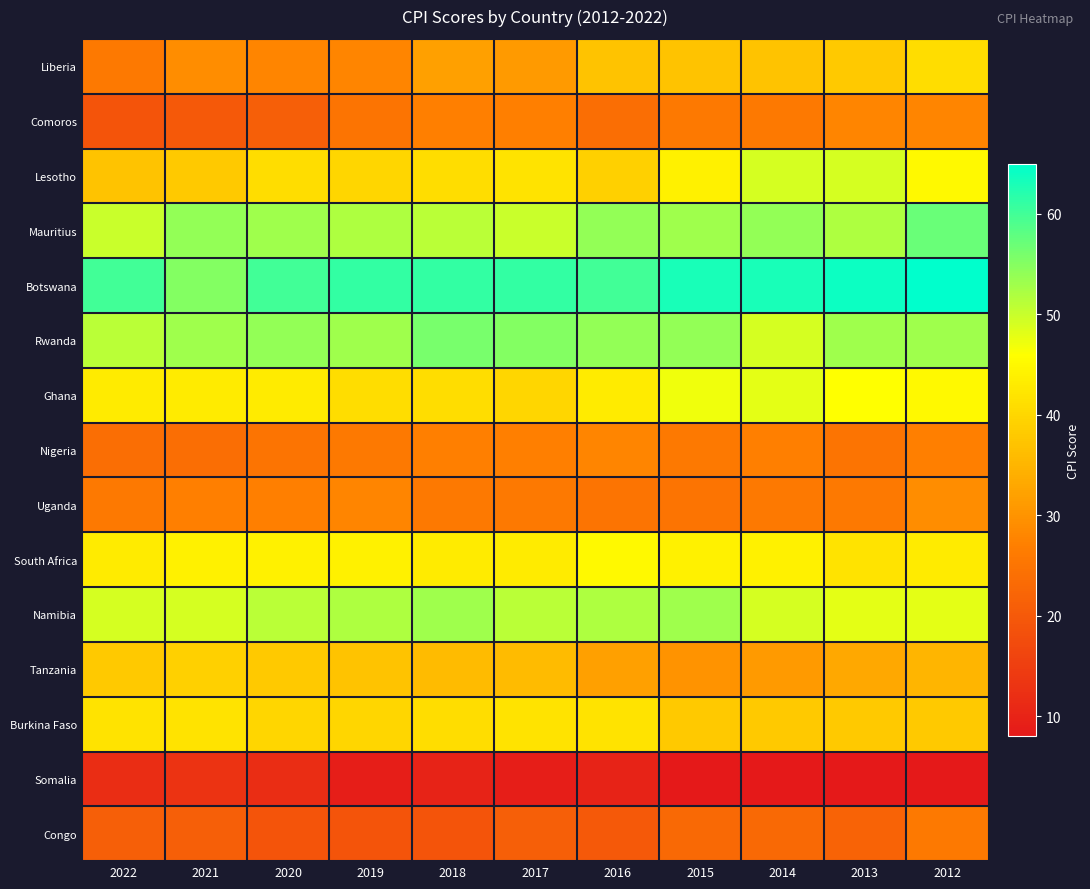

Which series has the largest total across all categories?

Botswana